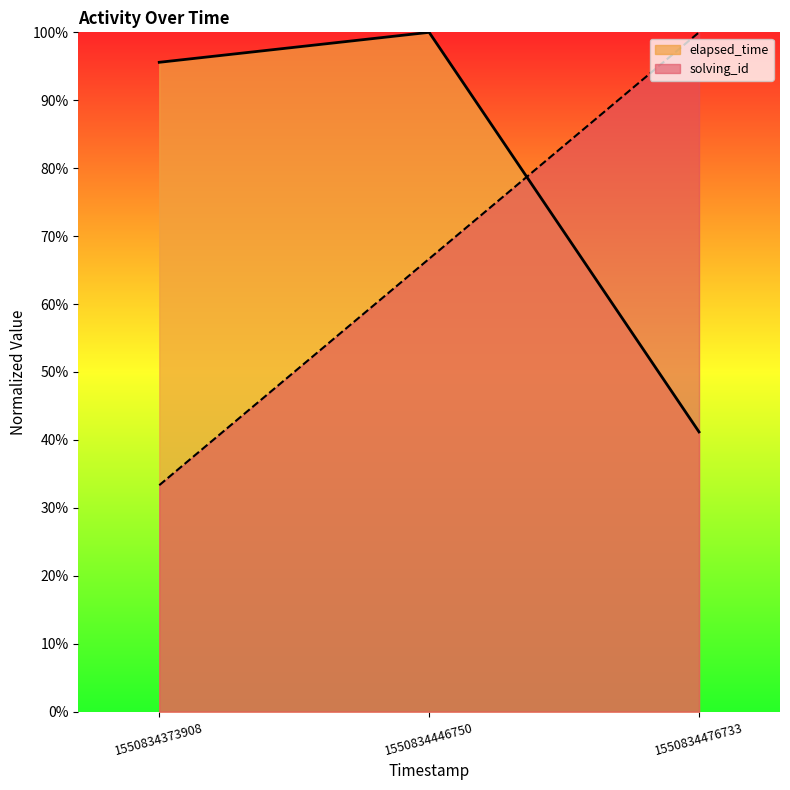

Reading left to right, list all the values displayed in this chart.

solving_id: 33.3	66.7	100.0
elapsed_time: 95.6	100.0	41.2